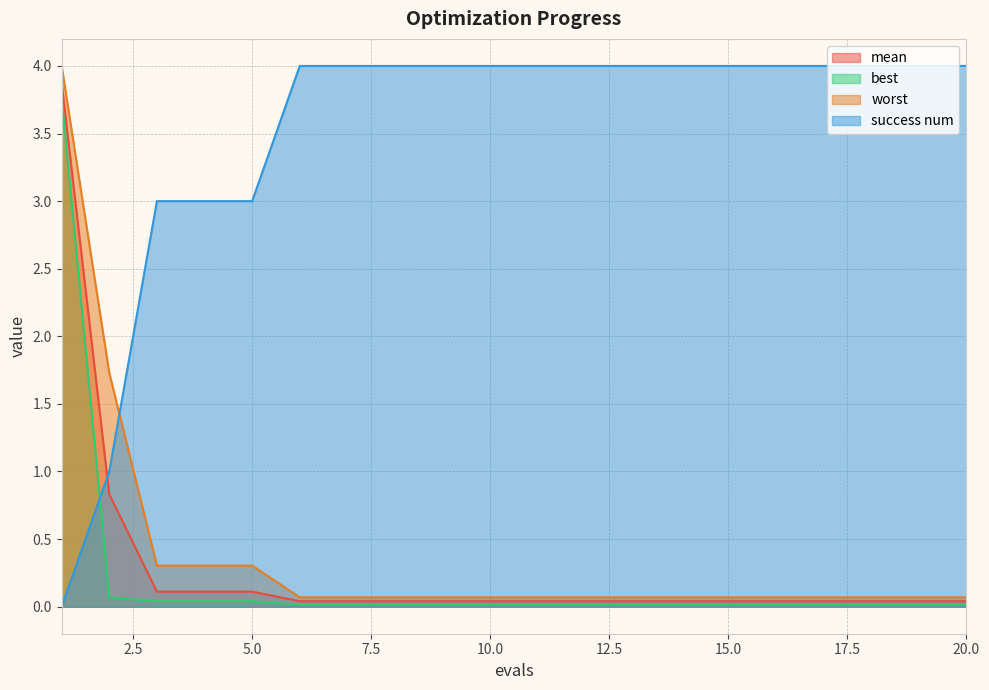

At which category is the sum across all series the highest?

1